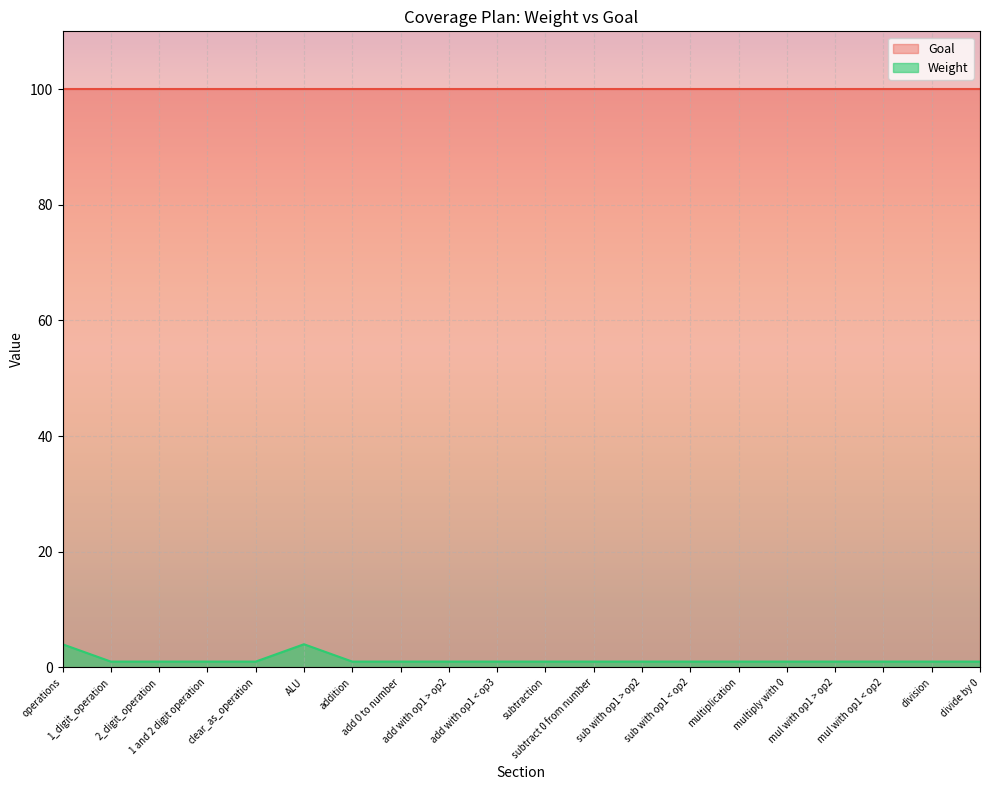

Reading left to right, list all the values displayed in this chart.

4	1	1	1	1	4	1	1	1	1	1	1	1	1	1	1	1	1	1	1